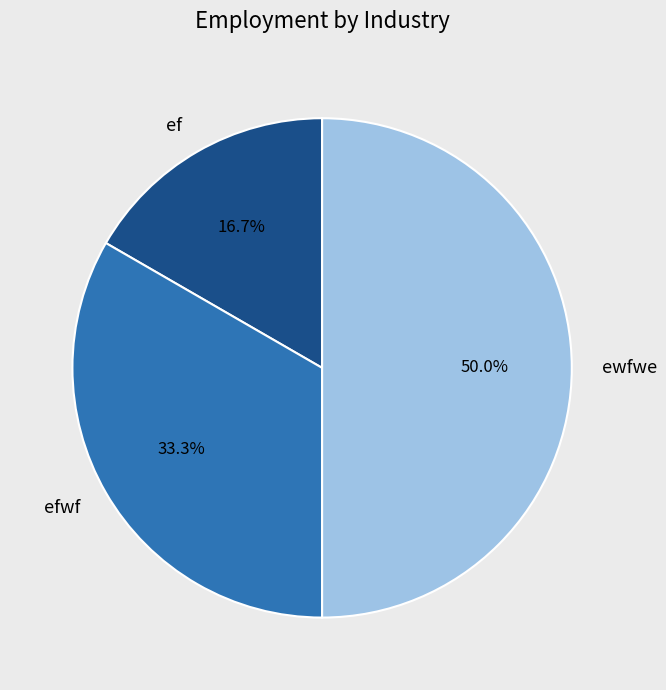

The ewfwe slice represents 50% of the pie. True or false?

True